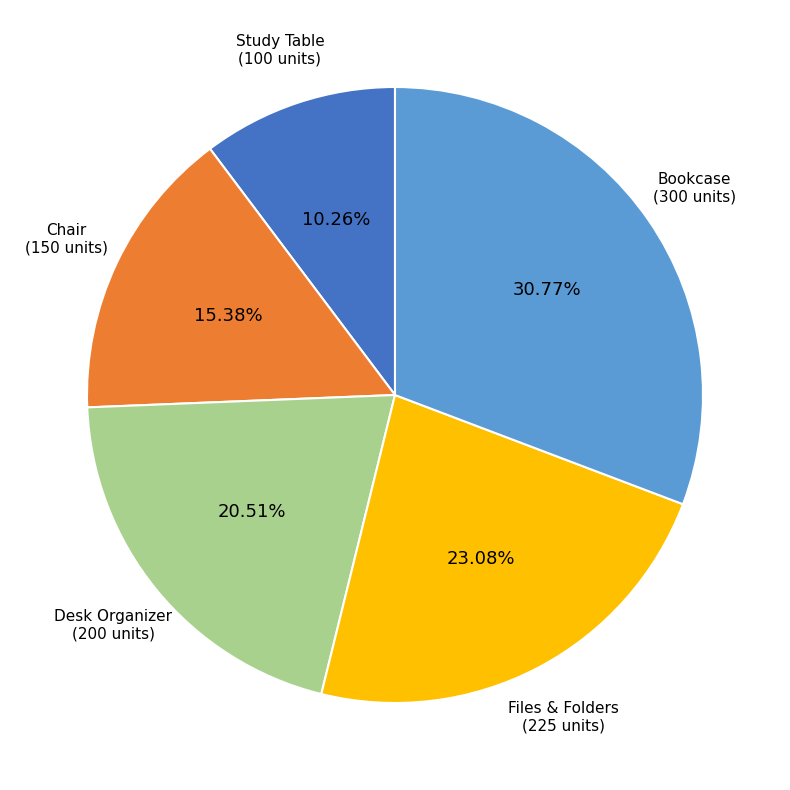

Is there any slice that represents more than half of the pie?

No